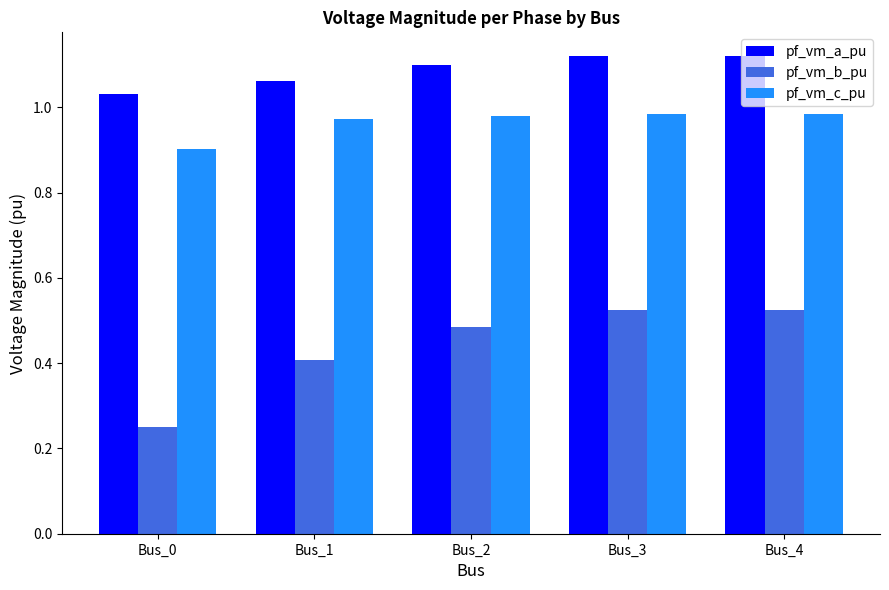

How many series are shown in this chart?

3